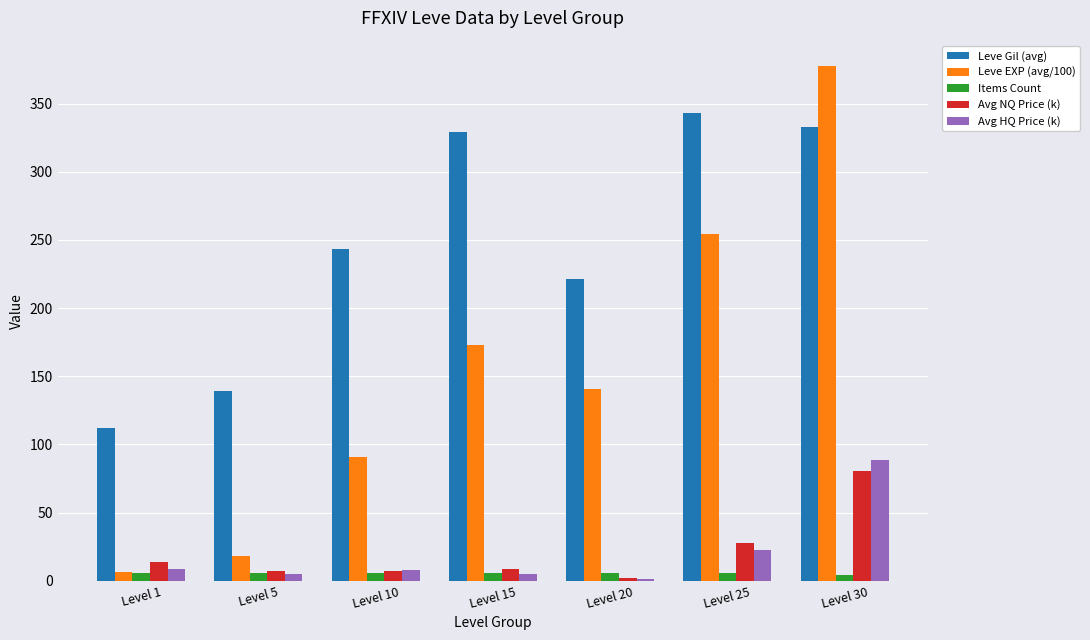

At which category does the chart reach its peak across all series?

Level 30